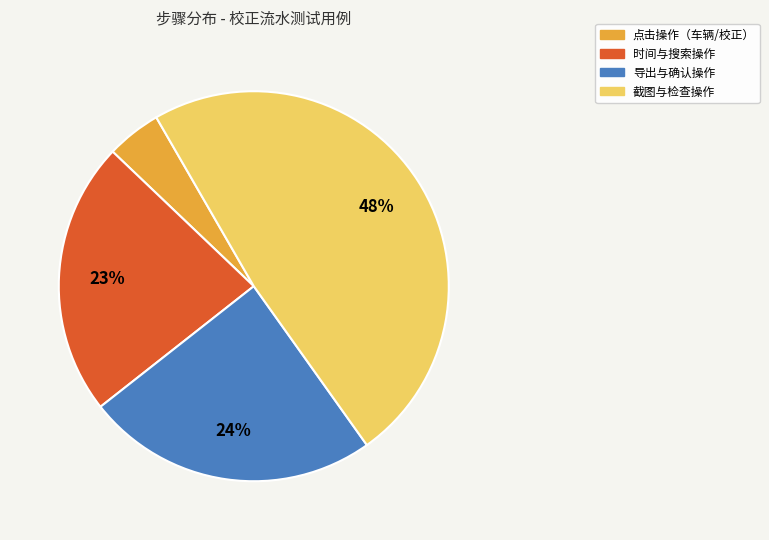

Does any single category account for the majority?

No